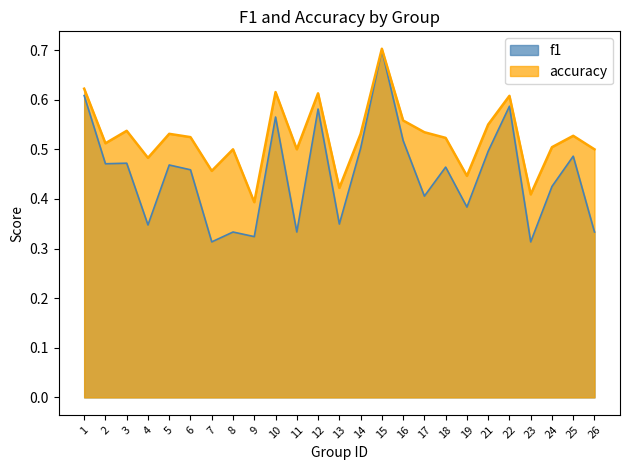

In f1, how many points are lower than both neighbors (excluding endpoints)?

9